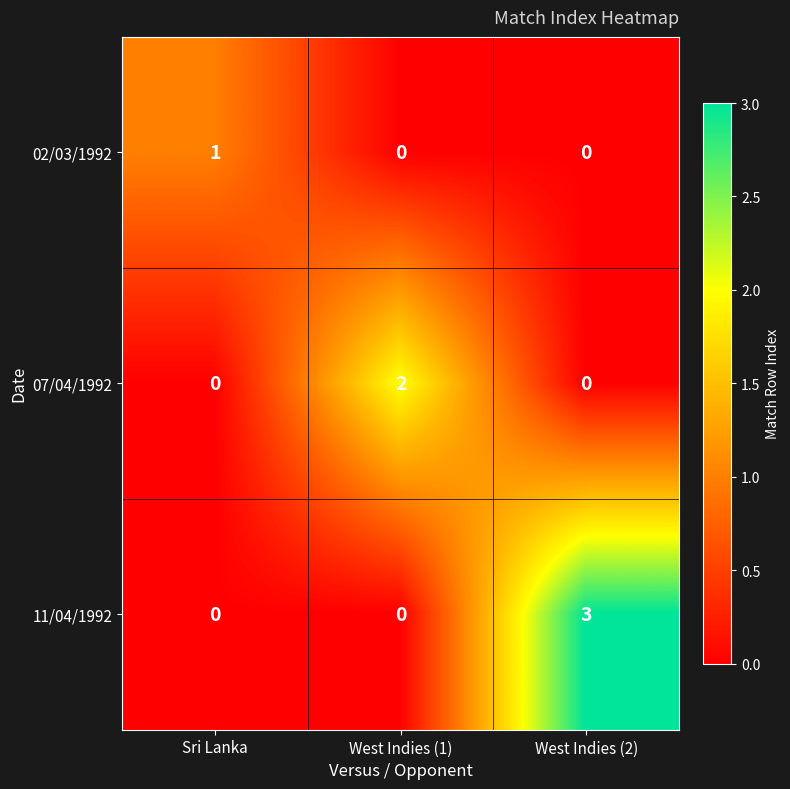

Which series has the widest spread of values?

11/04/1992